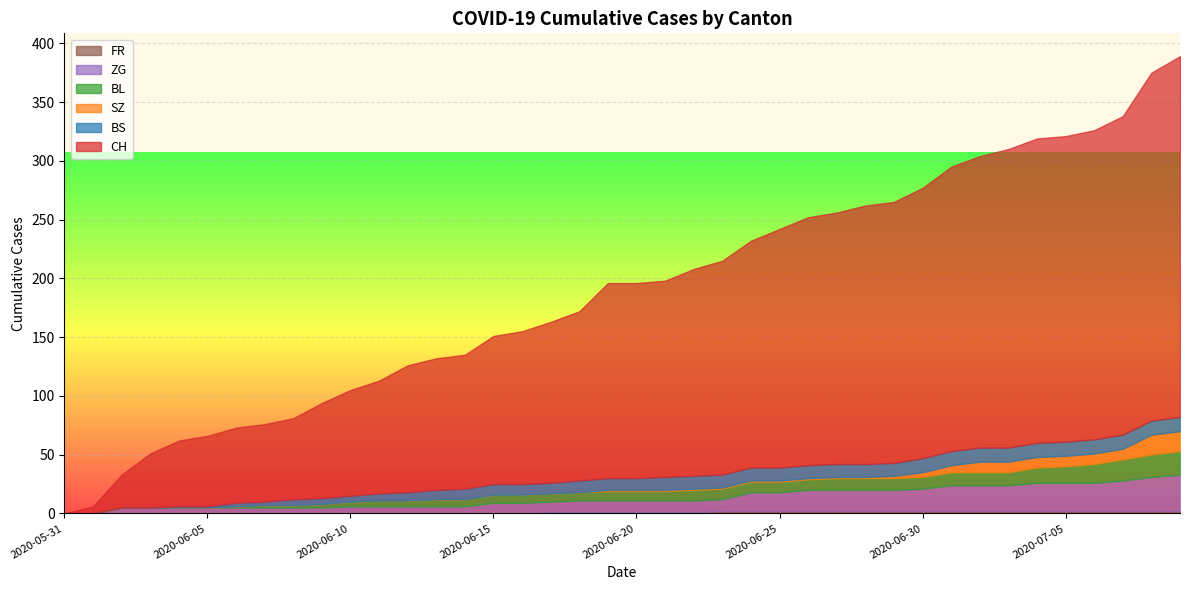

What value does the BL series have at 2020-06-07?

2